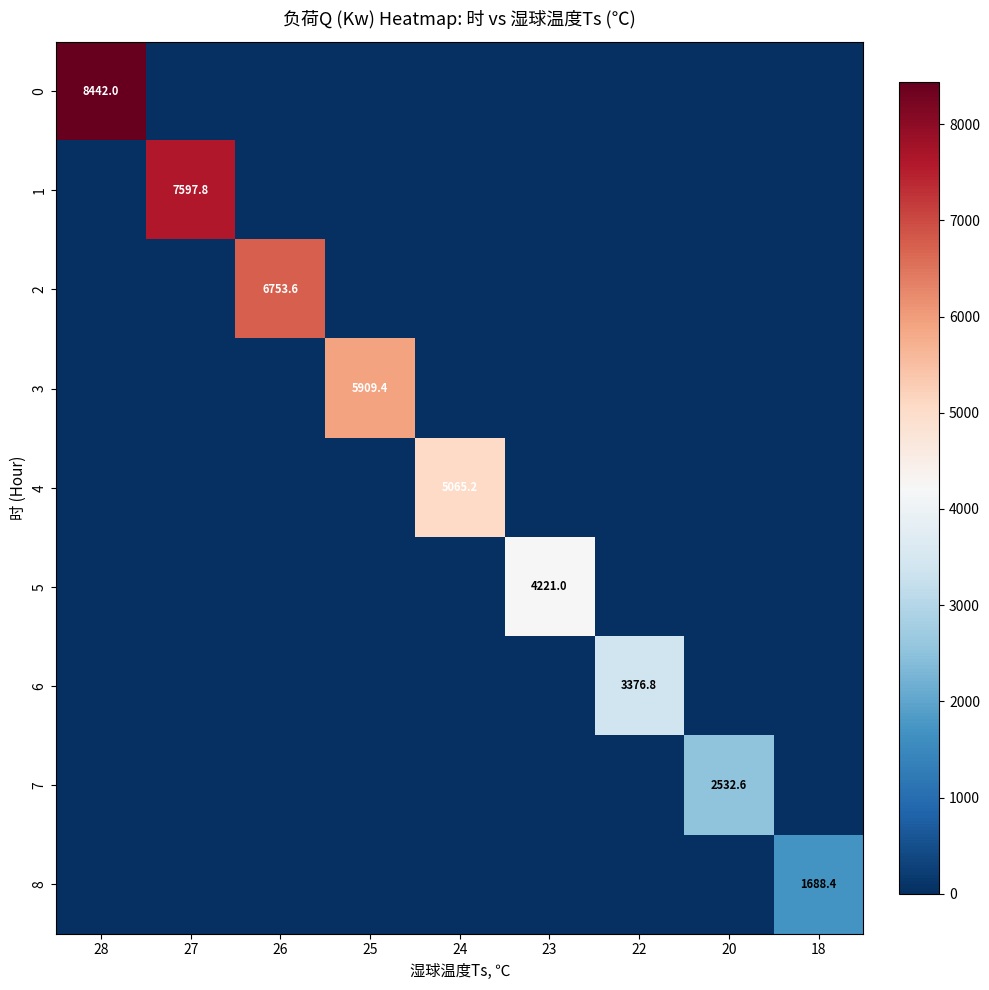

What is the sum of the 0 values at 28 and 24?

8442.0